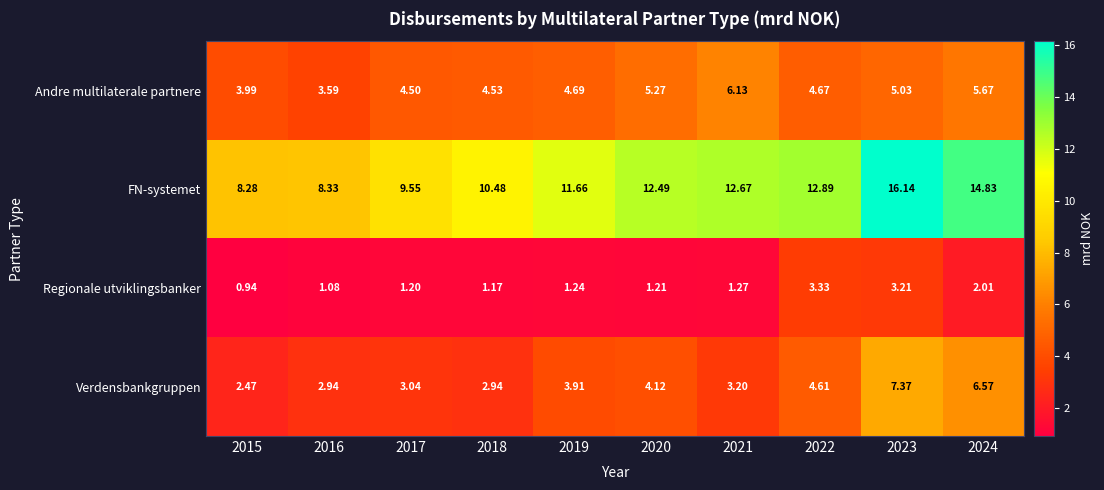

At which category is the sum across all series the highest?

2023